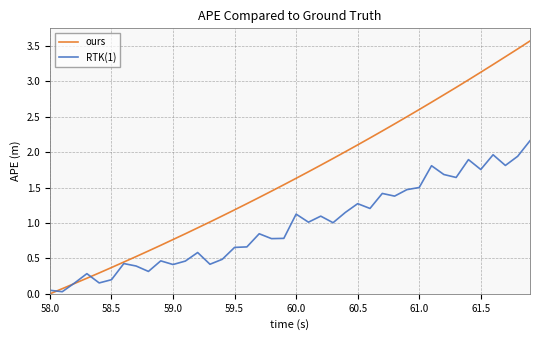

What is the maximum value for ours?

3.6